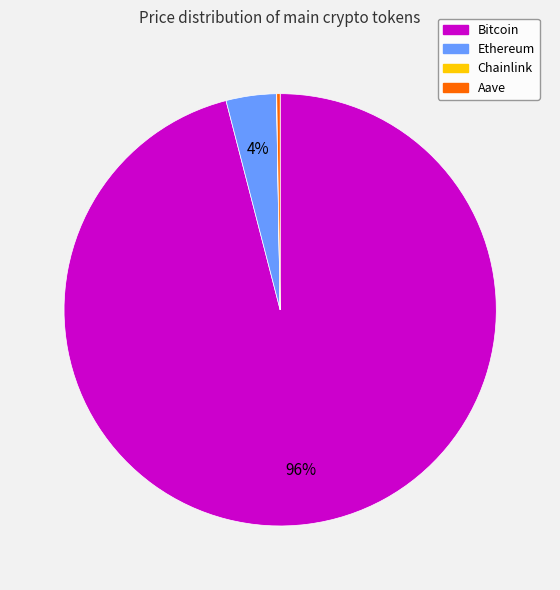

Between Ethereum and Bitcoin, which is larger?

Bitcoin